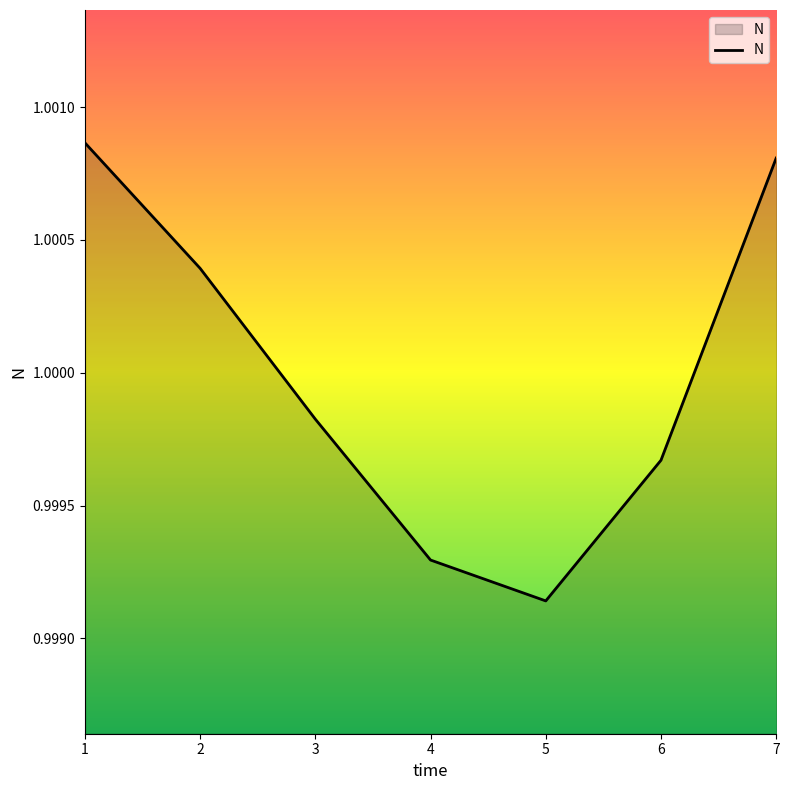

The value at 1 is 1.7. True or false?

False